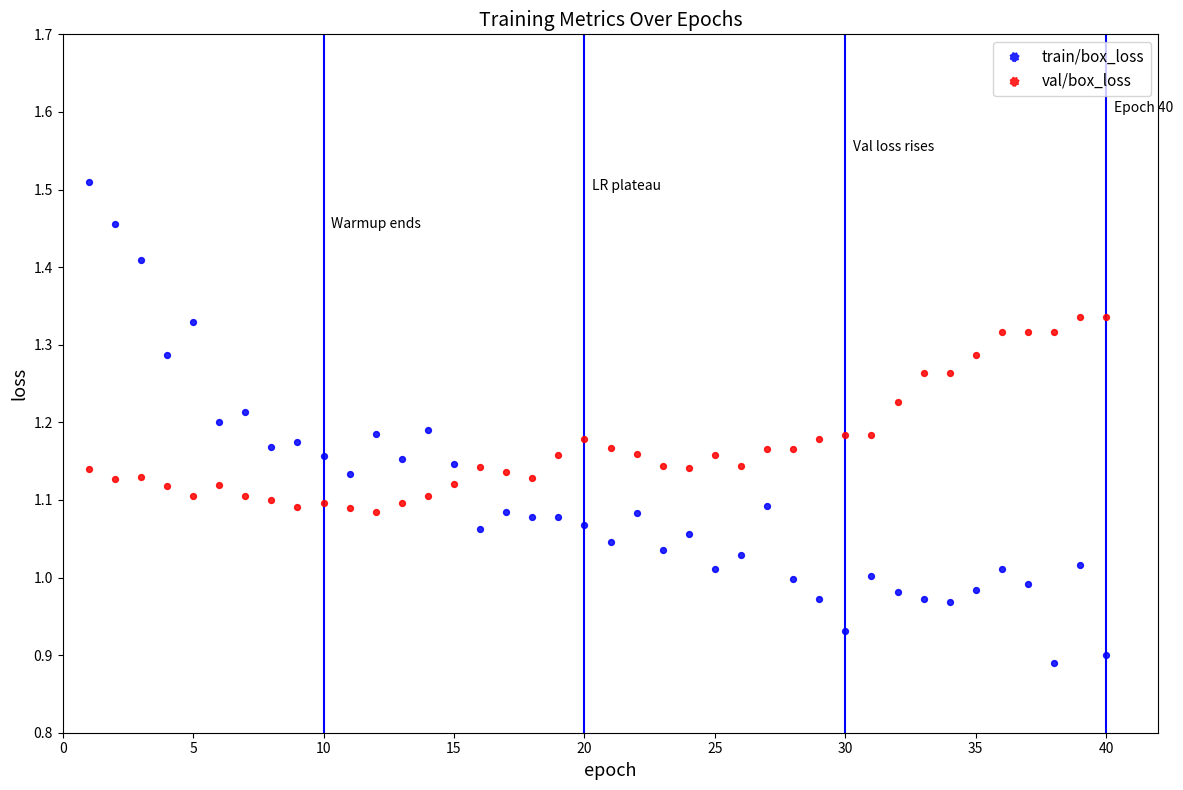

Across all data points, what is the range of Y values (max minus min)?

0.6